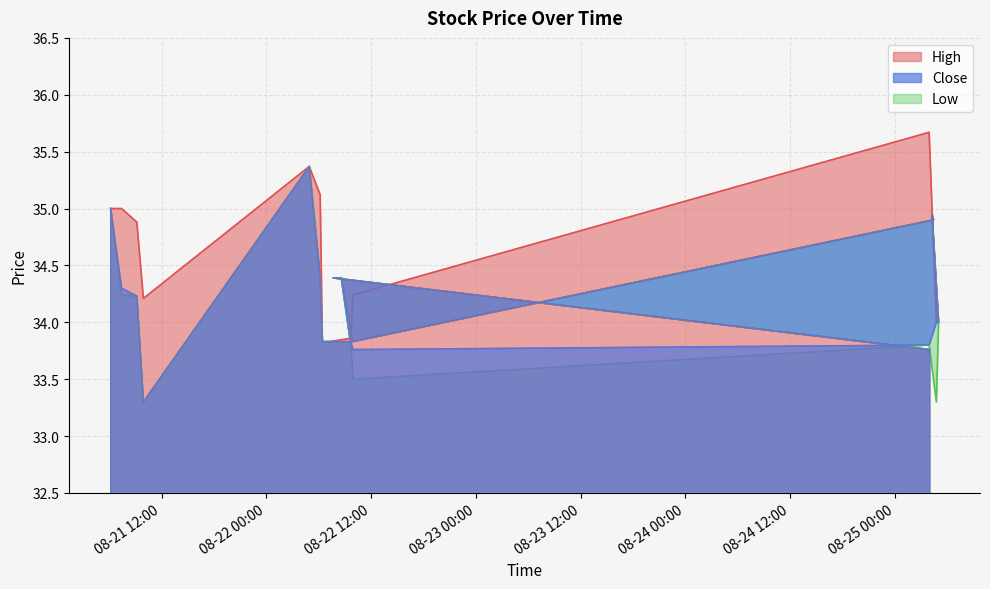

What is the sum of the Low values at 2025-08-22 09:40 and 2025-08-22 06:25?

67.7